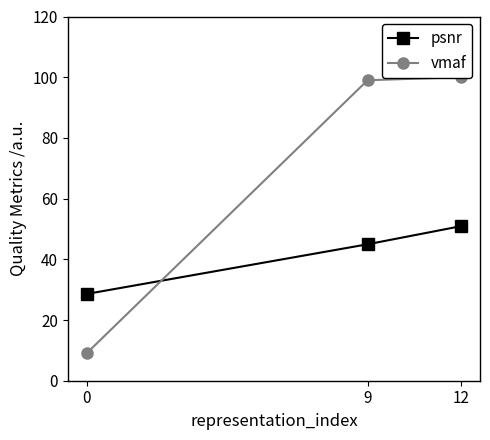

True or false: psnr has a value of 50.9 at 12.

True